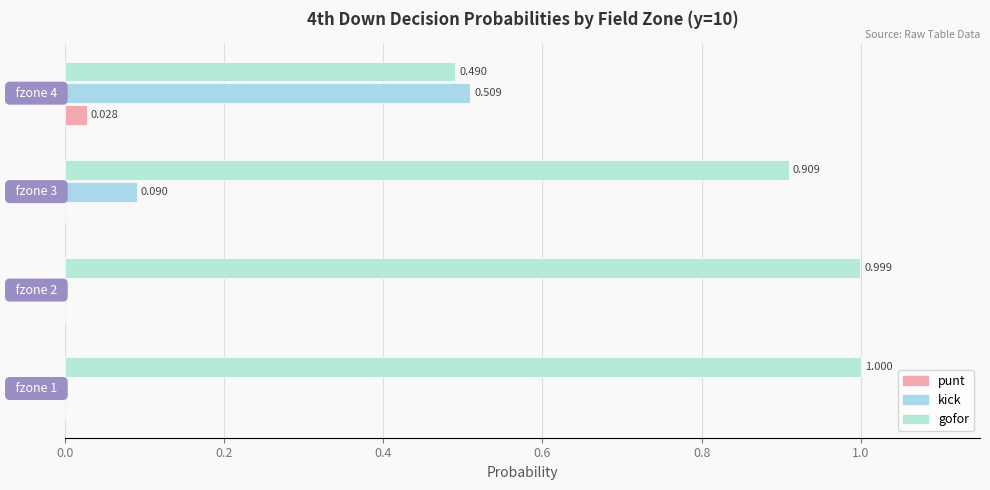

How many categories are shown in the chart?

4